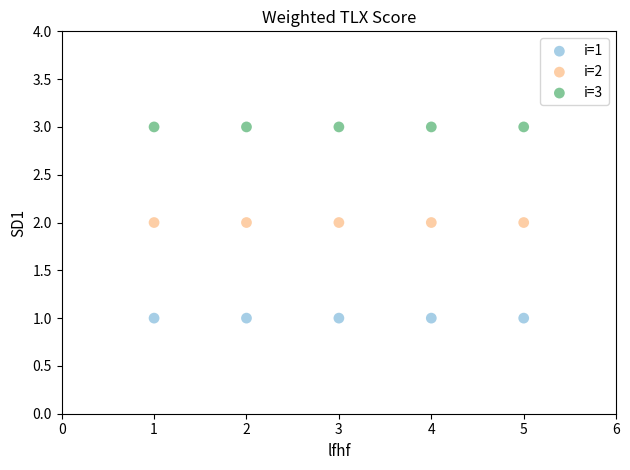

Which series contains the lowest Y value?

i=1